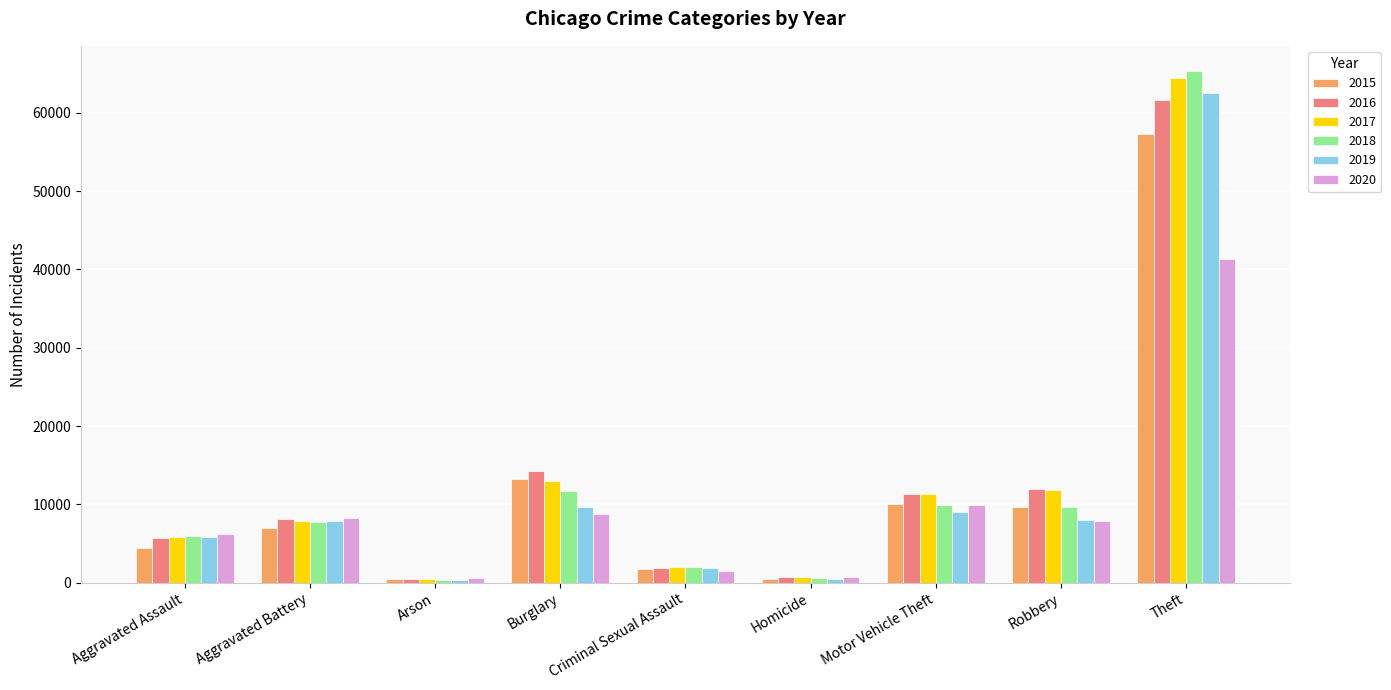

What is the label of the 7th bar from the right?

Arson